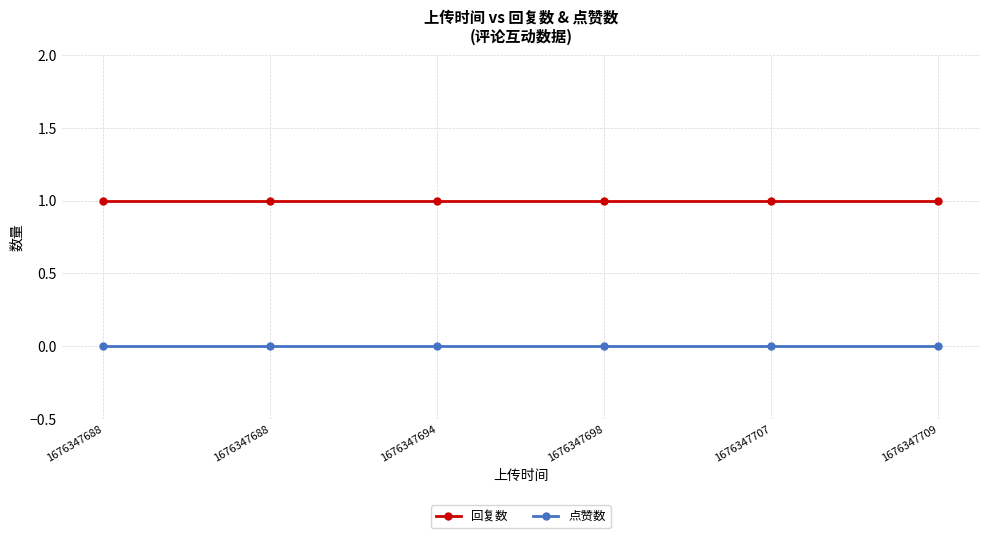

True or false: 回复数 has a value of 1 at 1676347707.

True